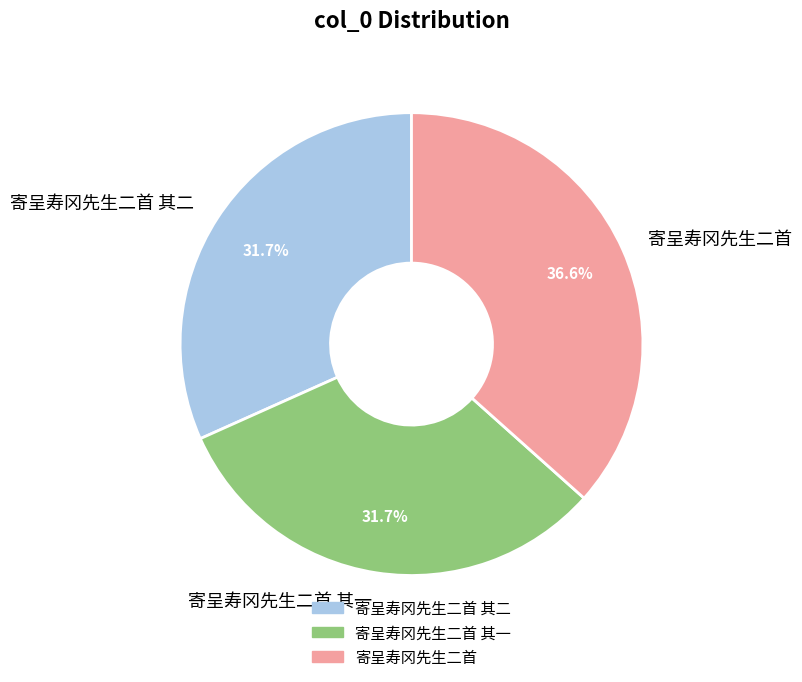

Between 寄呈寿冈先生二首 and 寄呈寿冈先生二首 其二, which is larger?

寄呈寿冈先生二首